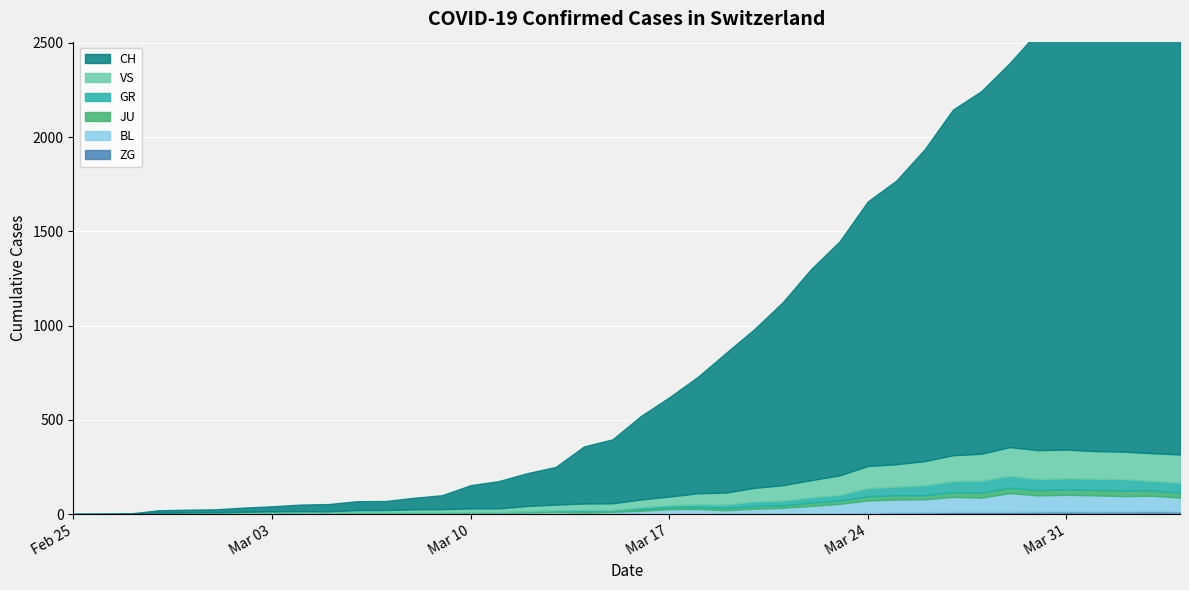

The value of GR at 8 is 0. True or false?

True